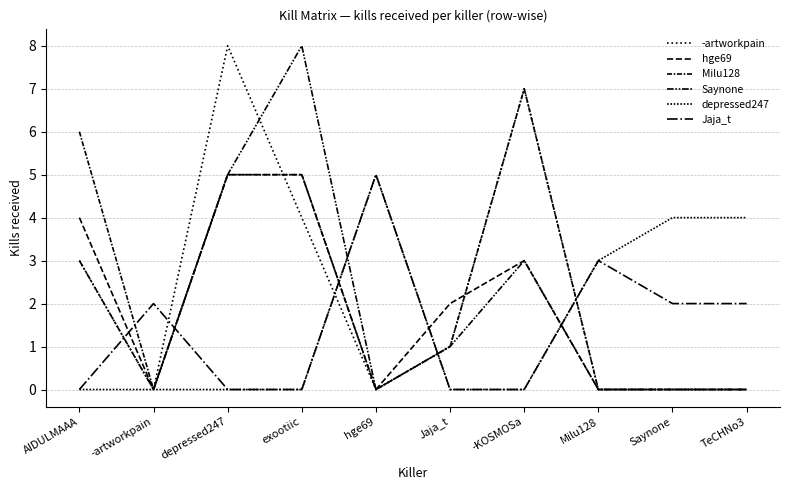

True or false: -artworkpain and Jaja_t cross at least once.

True